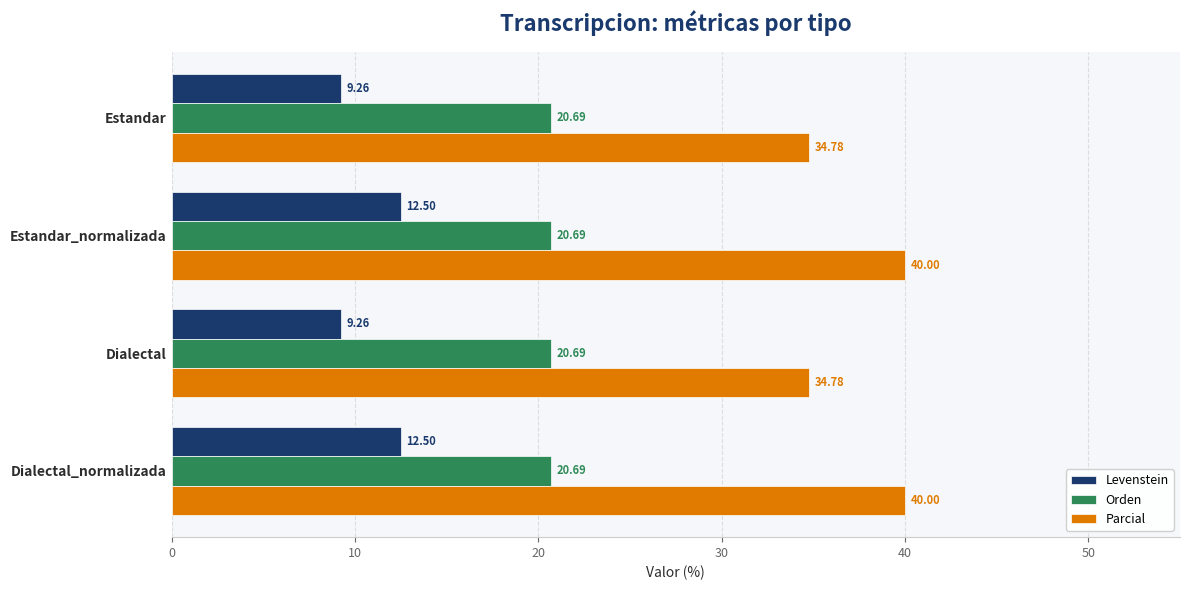

Which series changed the most between Dialectal and Dialectal_normalizada?

Parcial